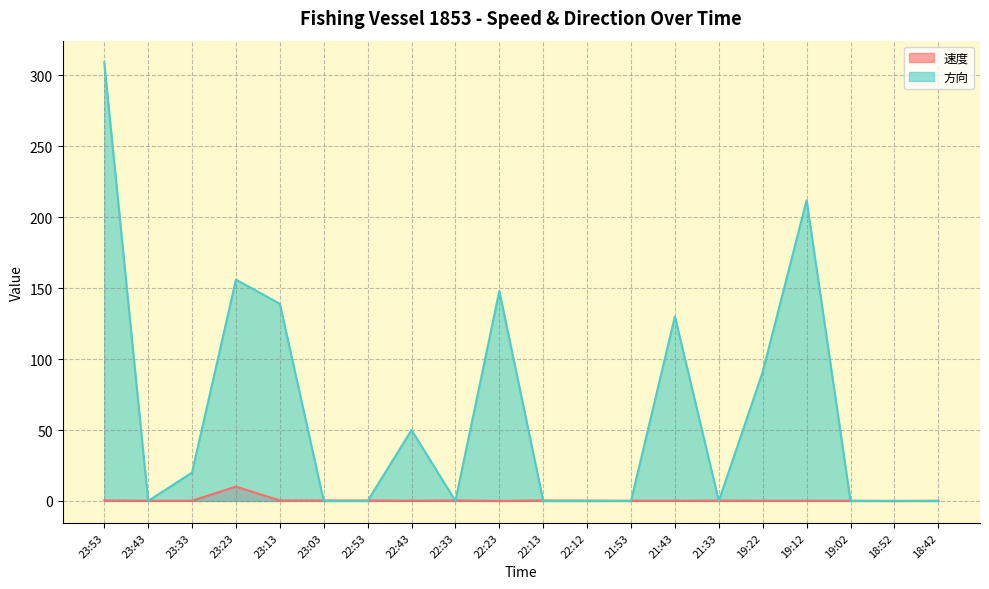

After their last crossing, which series has the higher values: 速度 or 方向?

速度